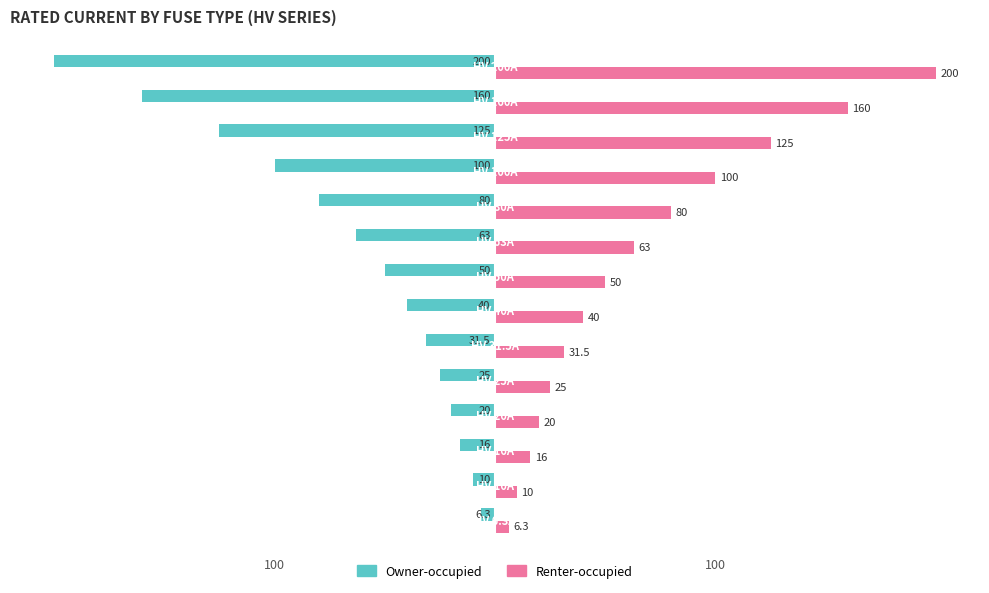

What are all the series names shown in the legend?

Owner-occupied, Renter-occupied